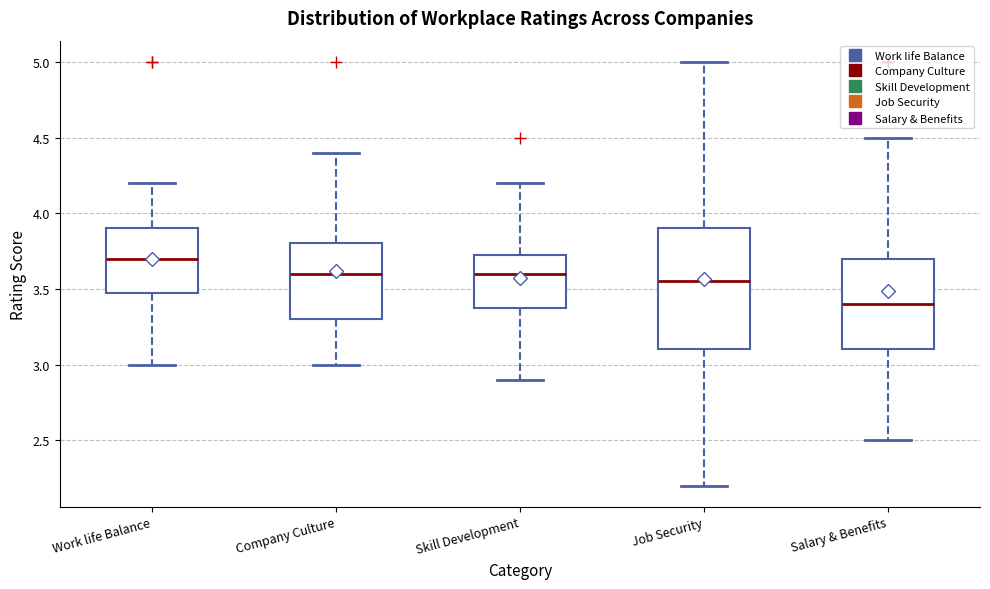

Which box has the highest median line?

Work life Balance